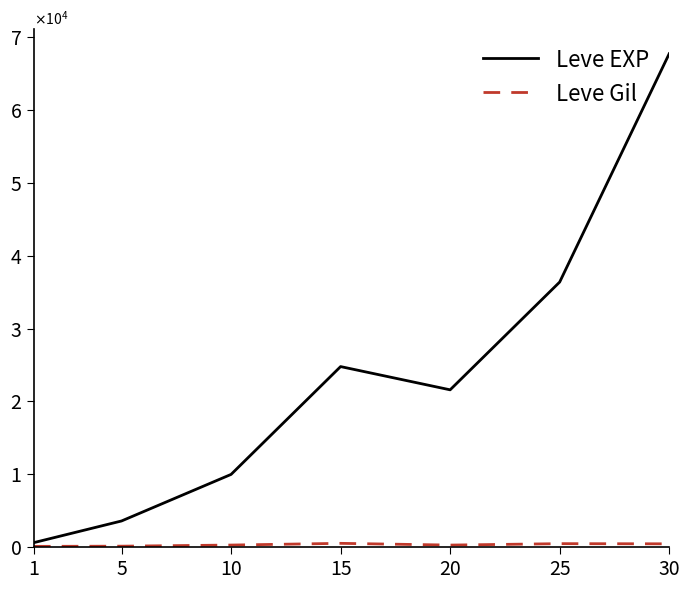

True or false: Leve Gil and Leve EXP intersect in this chart.

False